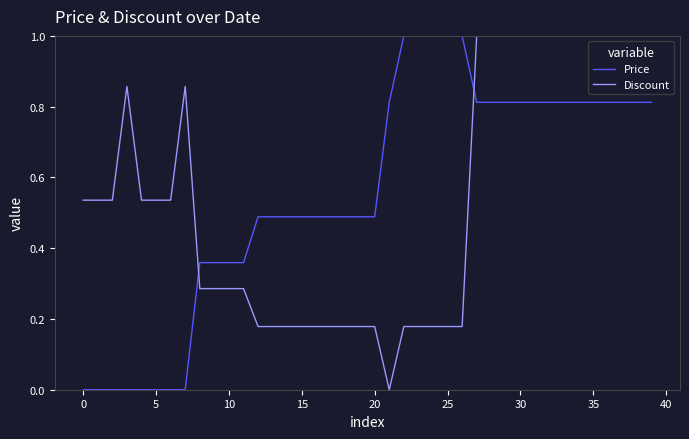

What is the difference between the maximum and minimum values in the Discount series?

1.0